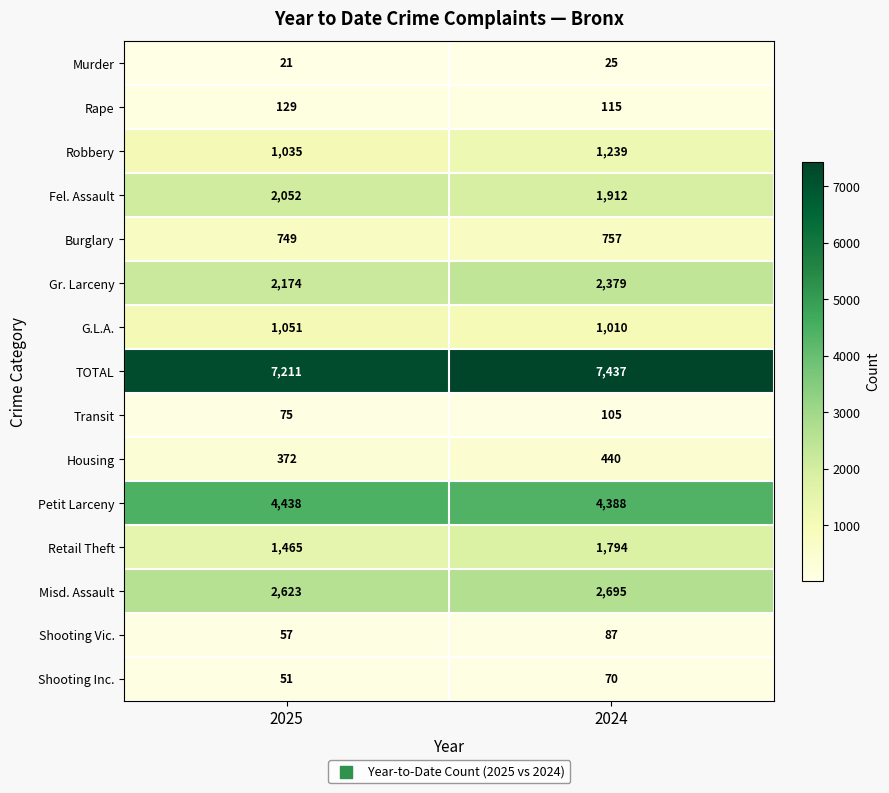

What is the minimum value shown in the chart?

21